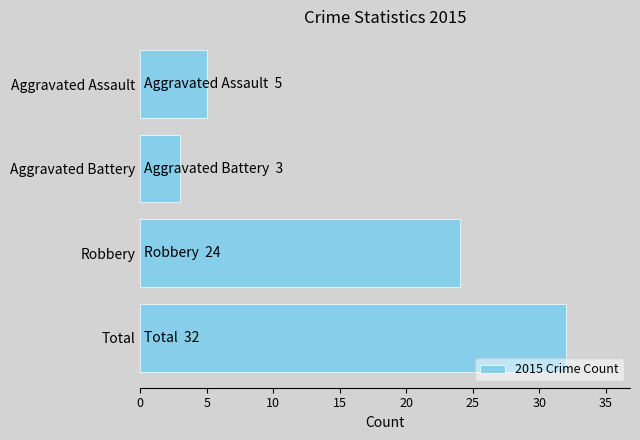

What is the label of the 3rd bar from the top?

Robbery